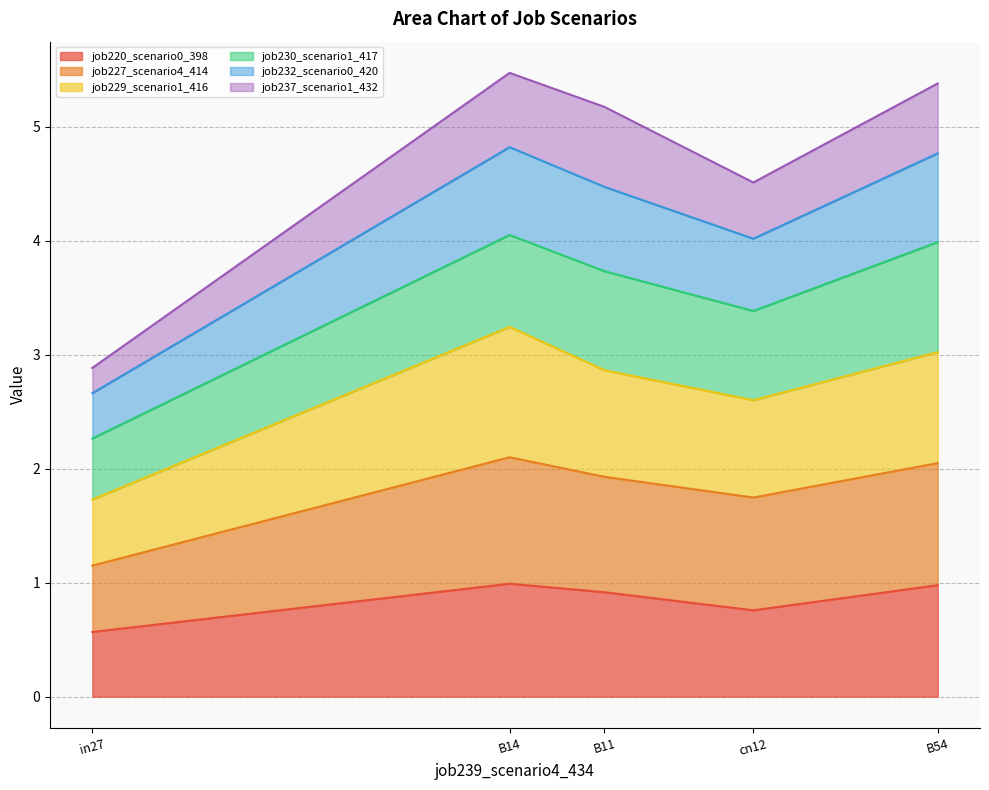

What is the difference between the maximum and minimum values in the job220_scenario0_398 series?

0.4